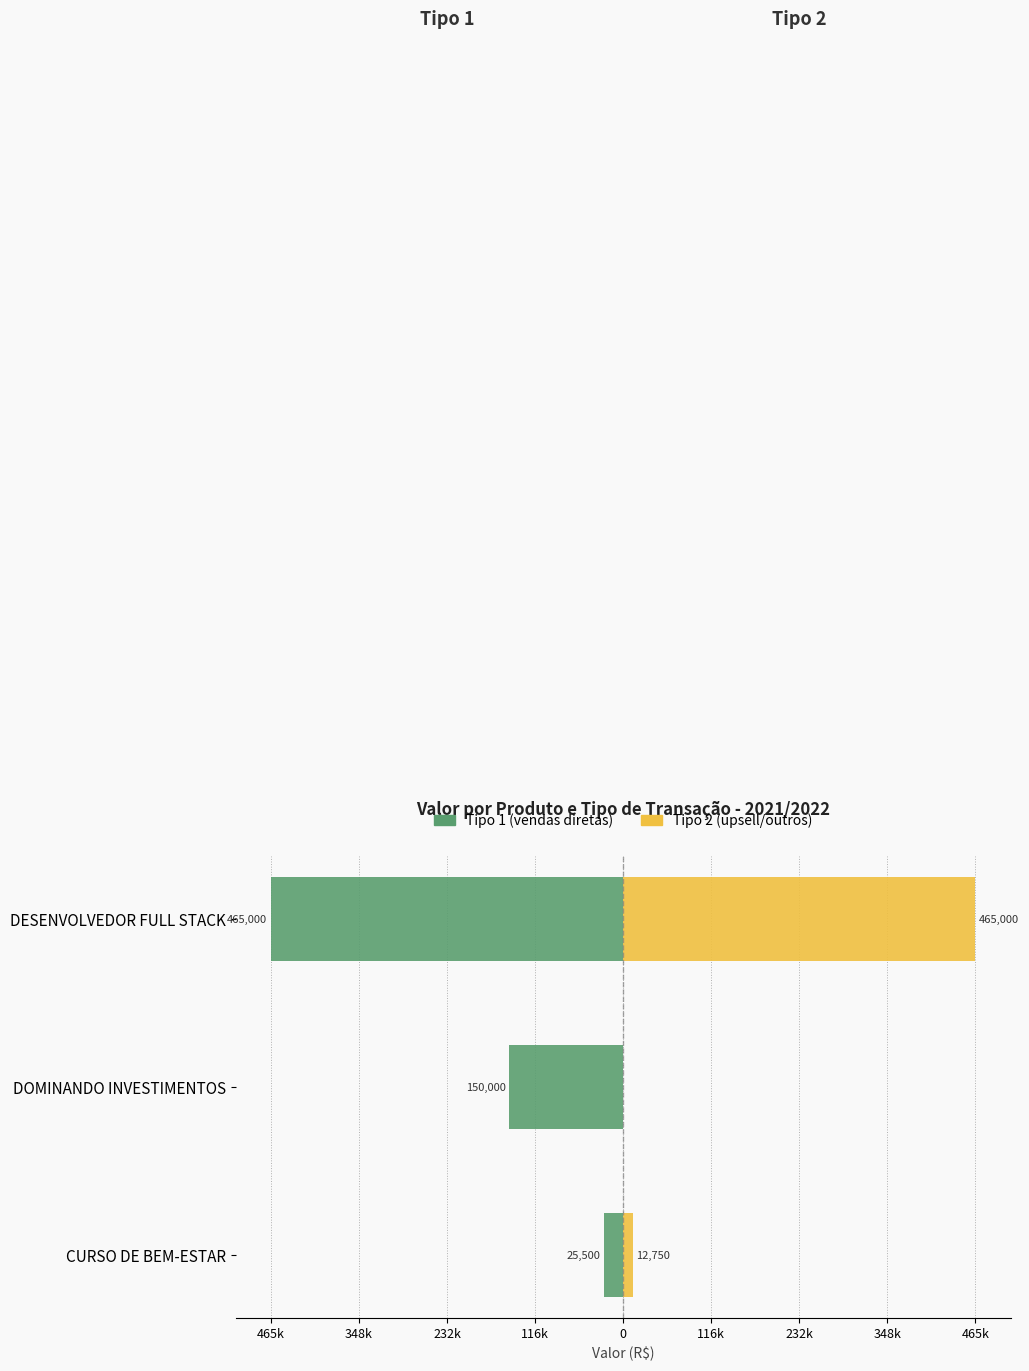

Does the chart contain any negative values?

Yes